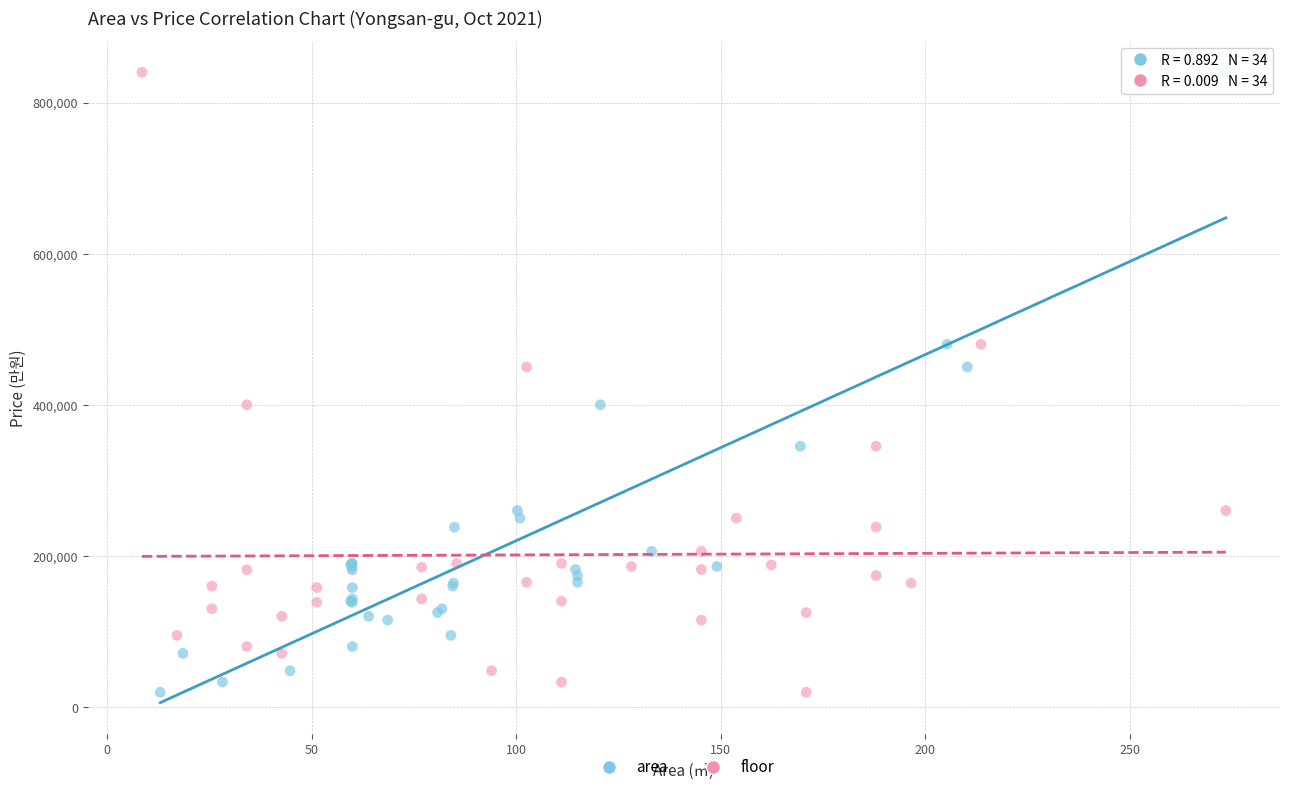

What are all the series names shown in the legend?

area, floor